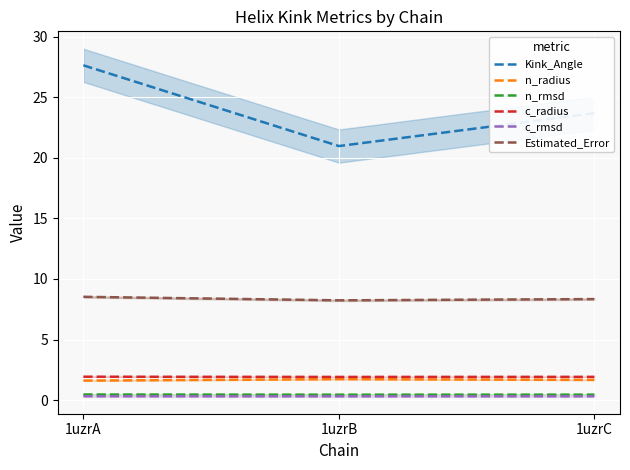

At how many categories does at least one series exceed 5?

3